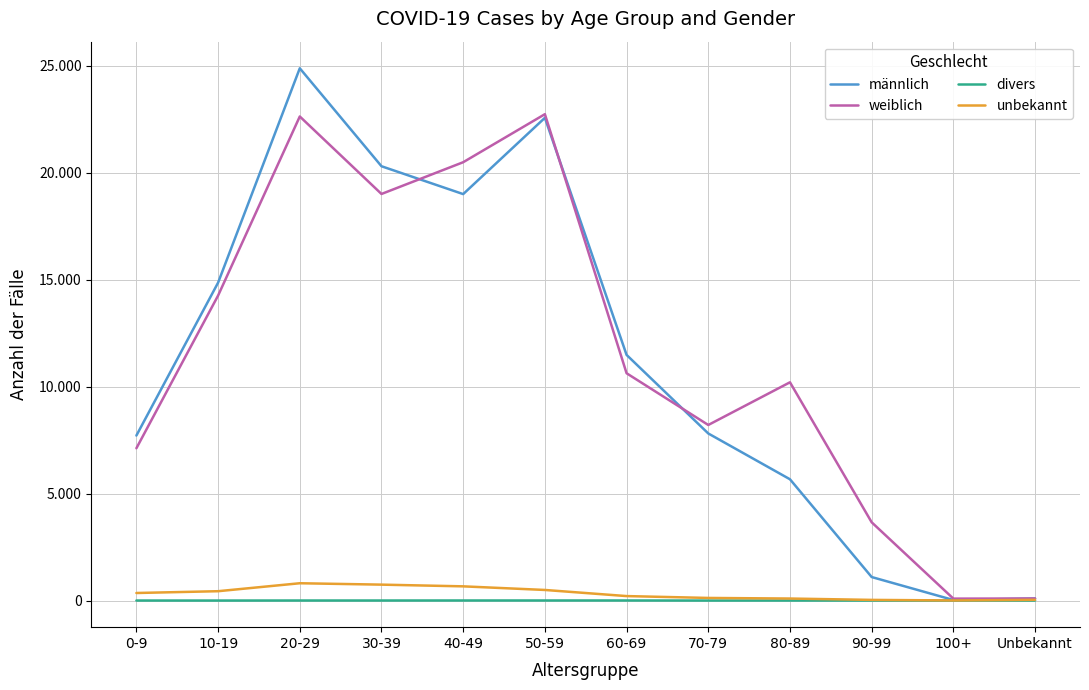

At which category is the sum across all series the highest?

20-29